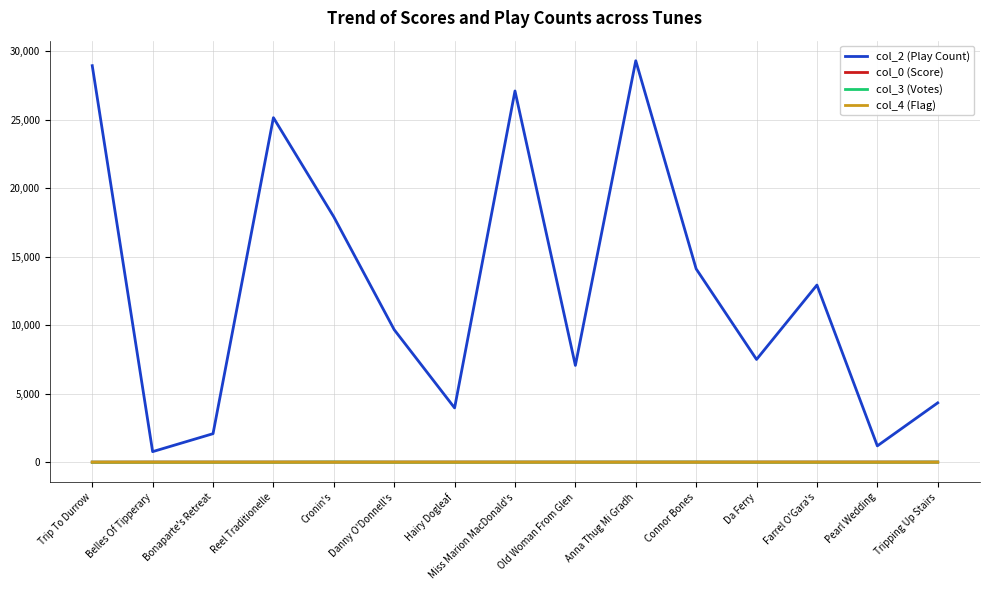

Which series has the largest range (max minus min)?

col_2 (Play Count)